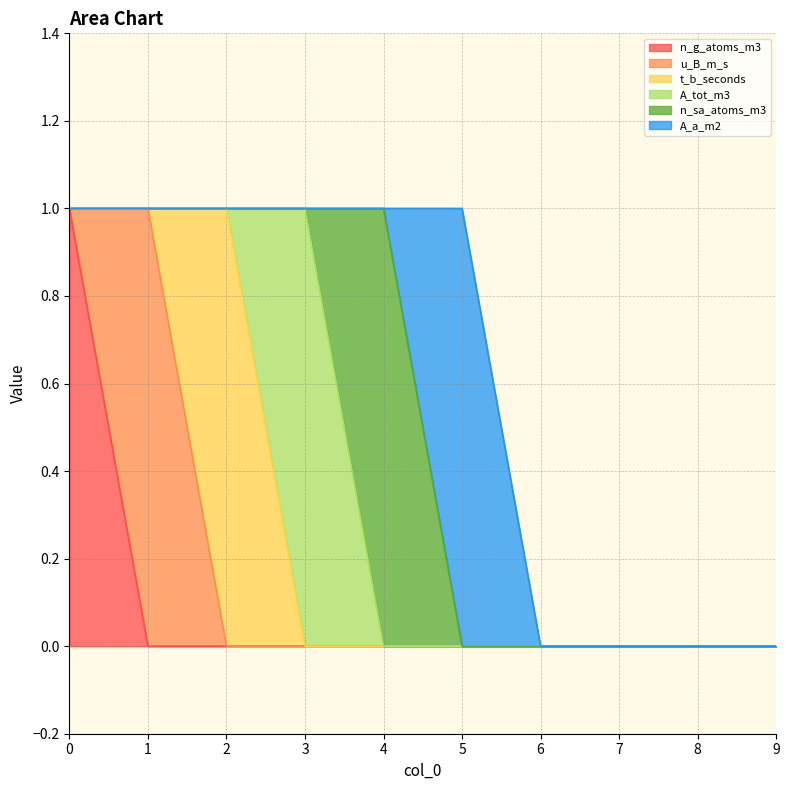

Rank the categories by u_B_m_s value from lowest to highest.

0, 2, 3, 4, 5, 6, 7, 8, 9, 1